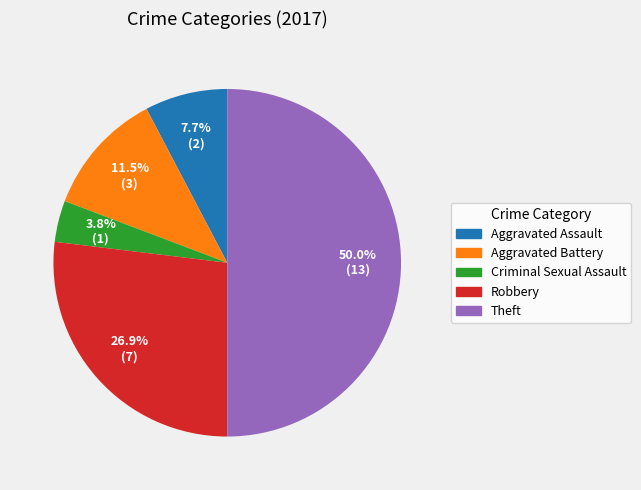

To the nearest percent, what percentage of the pie is Aggravated Assault?

8%